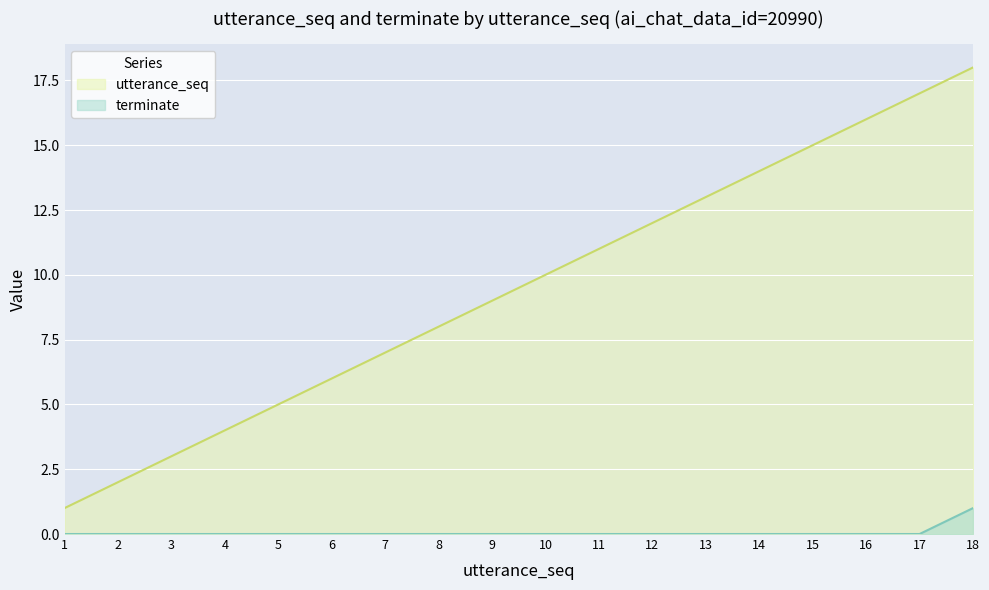

The value of utterance_seq at 10 is 10. True or false?

True